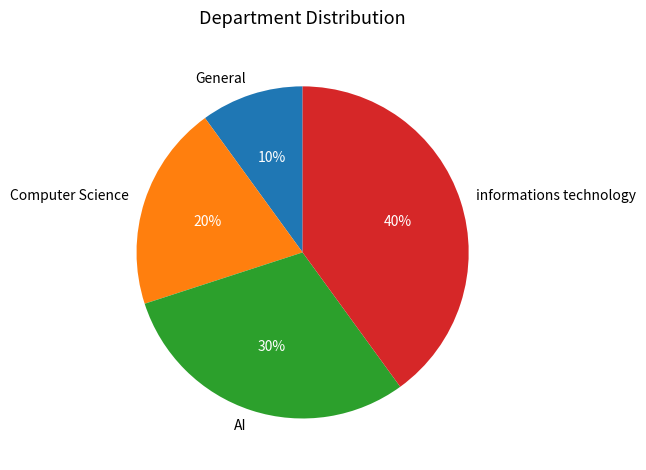

Count the number of slices in the pie.

4